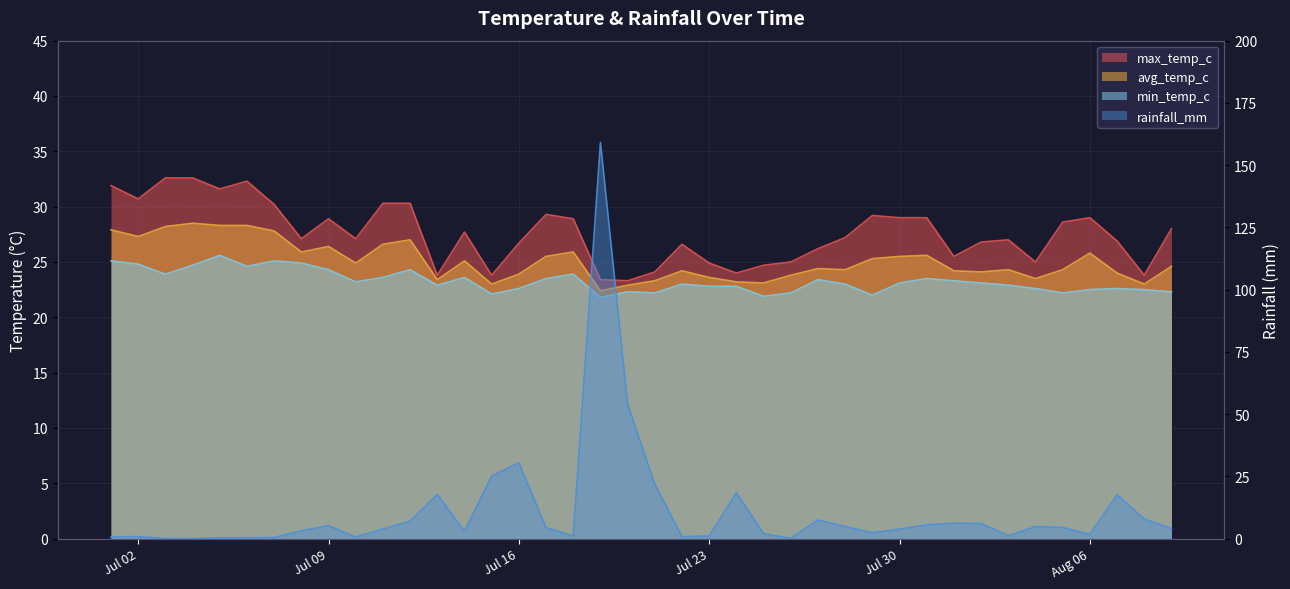

The value of avg_temp_c at 2024-08-01 is 10.5. True or false?

False